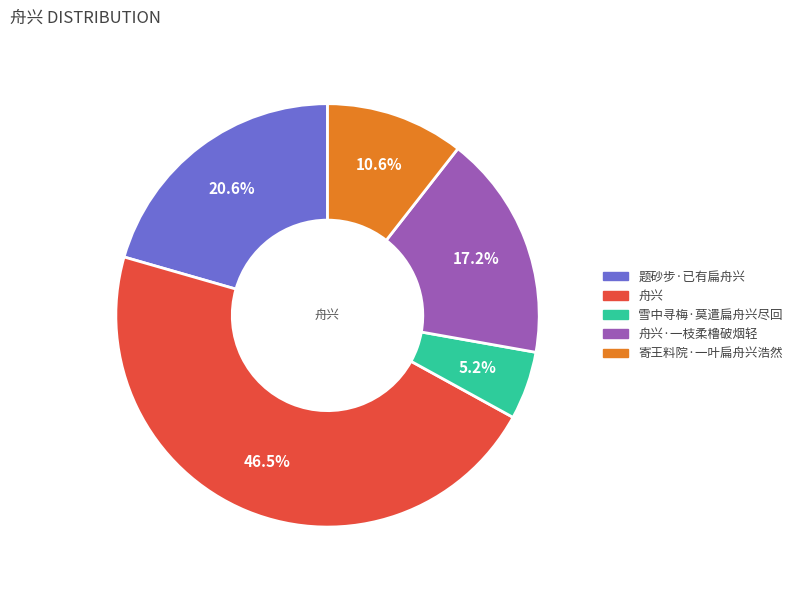

Count the number of slices in the pie.

5